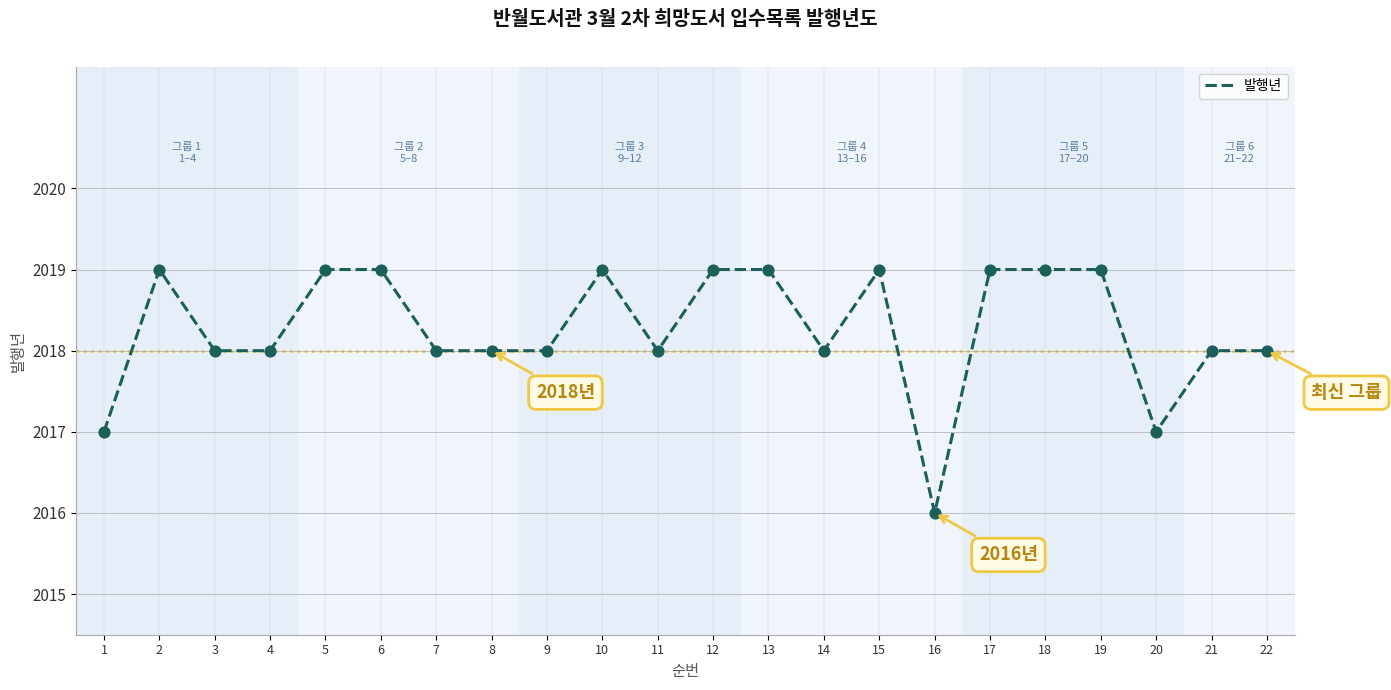

Between 3 and 20, which is larger?

3